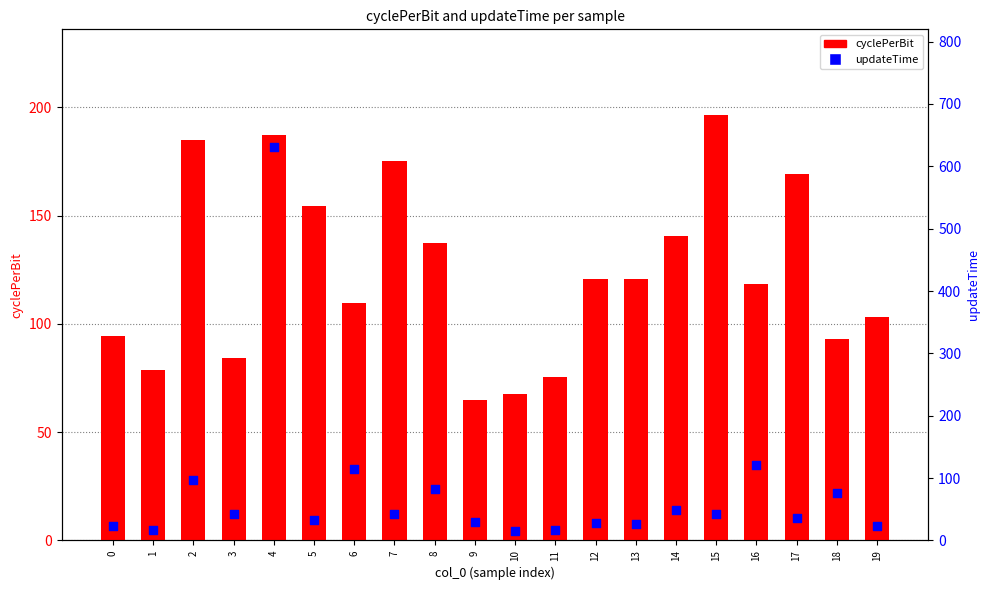

At which category is the sum across all series the highest?

4